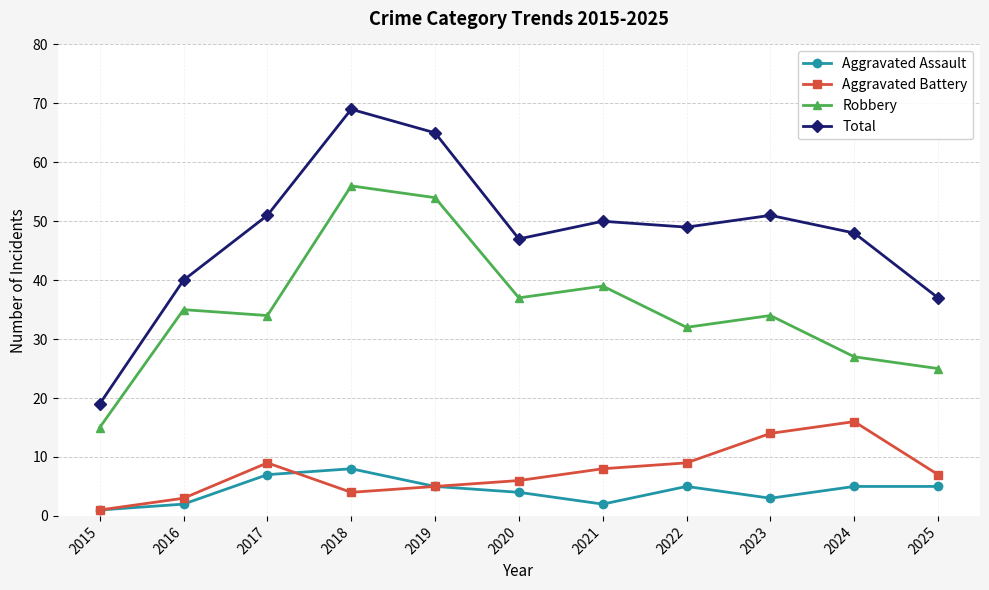

Which series has the largest total across all categories?

Total